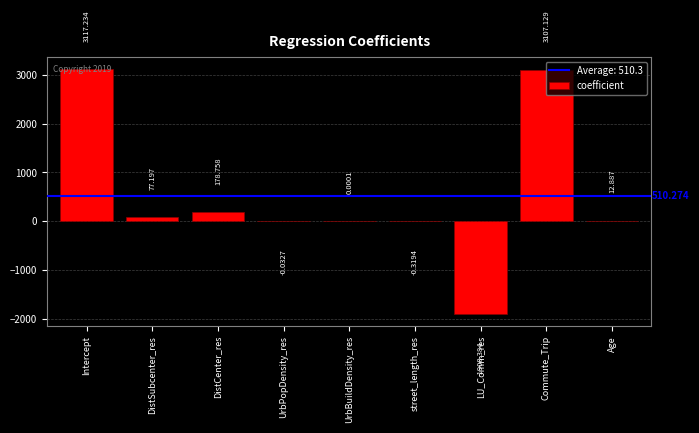

The chart shows a value of 3117.2 at Intercept. True or false?

True